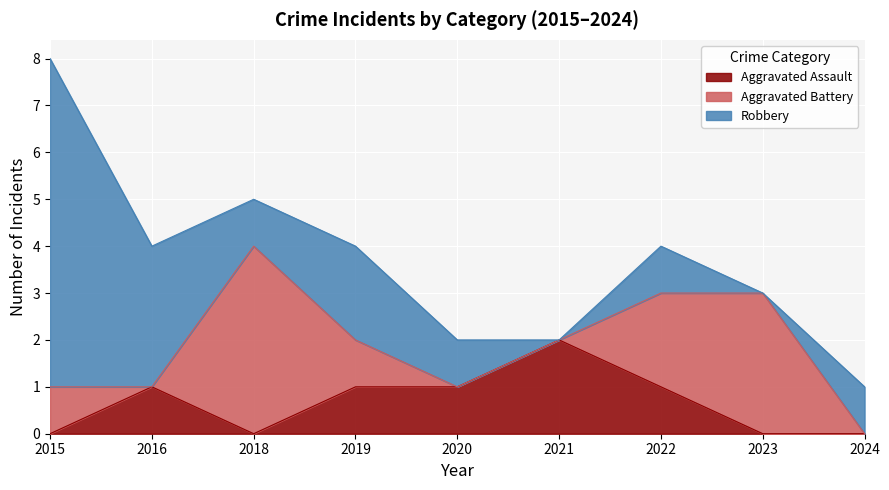

What is the difference between the Aggravated Battery values at 2021 and 2018?

4